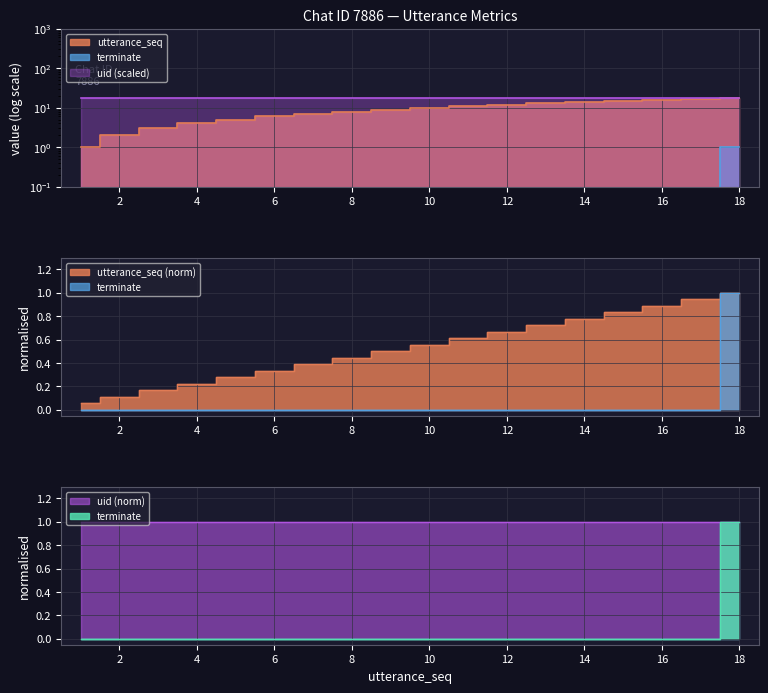

At which category is the sum across all series the highest?

18